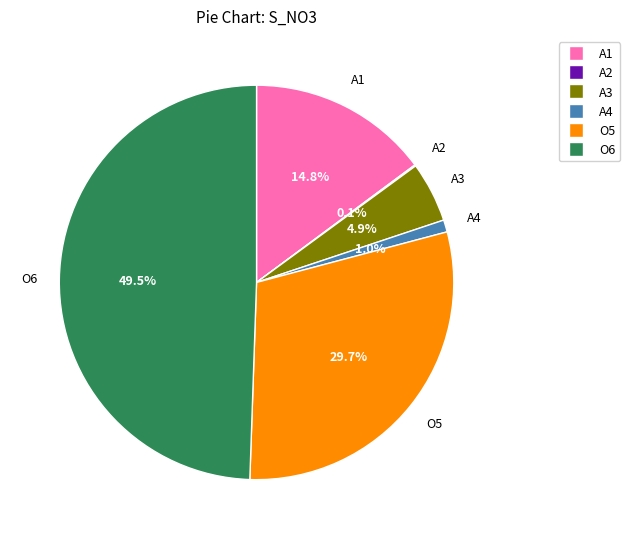

Is there any slice that represents more than half of the pie?

No